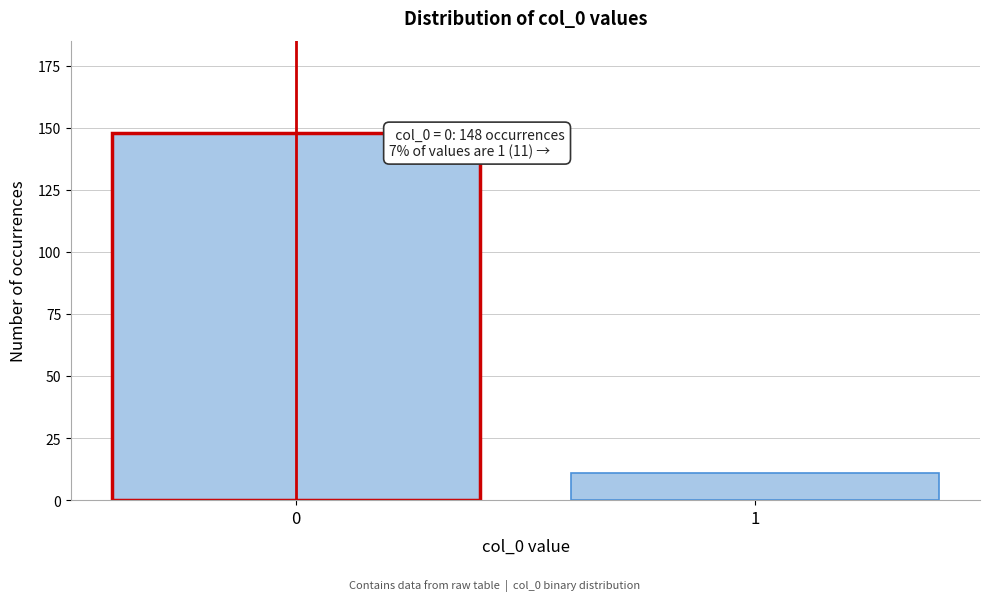

Reading left to right, list all the values displayed in this chart.

148	11